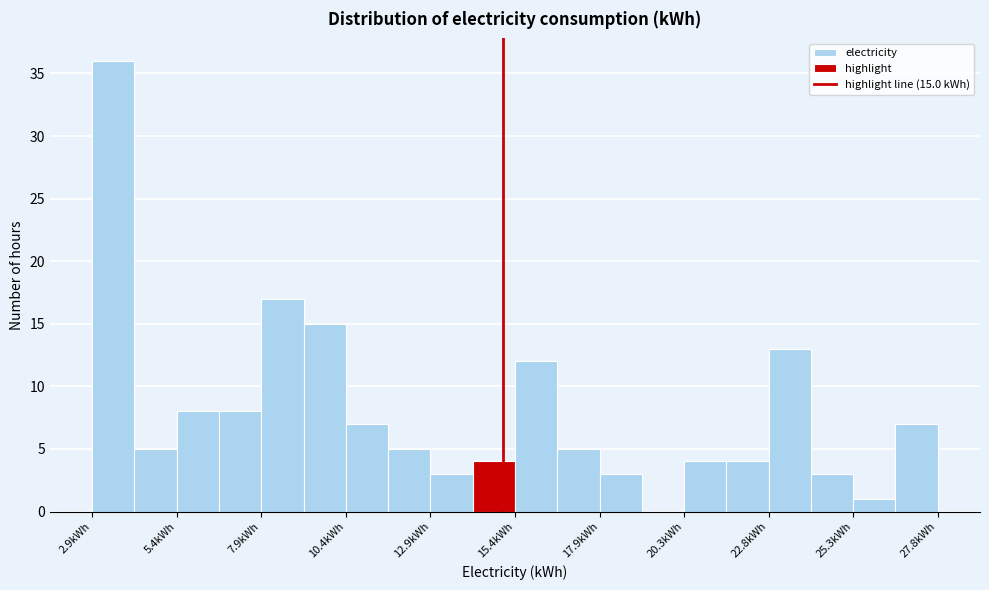

Around what value on the x-axis is the tallest bar? Give the approximate position of its centre, as read against the axis.

3.5